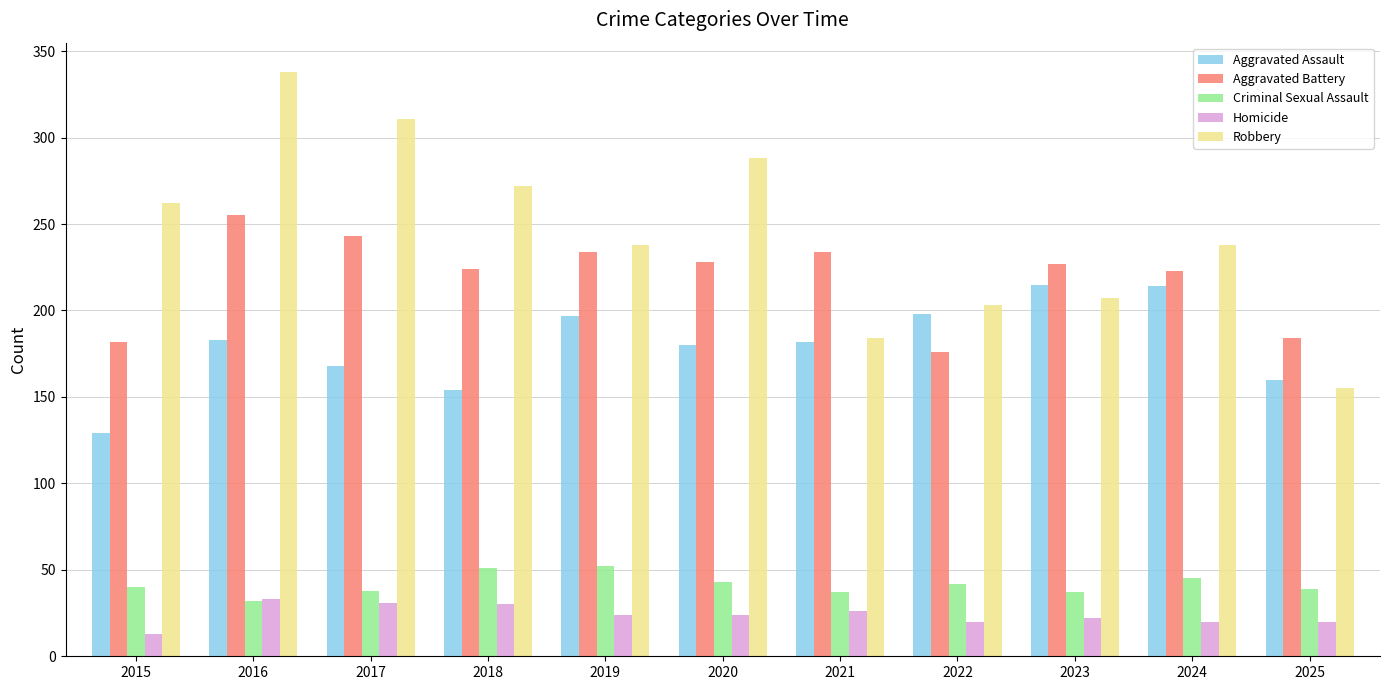

What are all the series names shown in the legend?

Aggravated Assault, Aggravated Battery, Criminal Sexual Assault, Homicide, Robbery